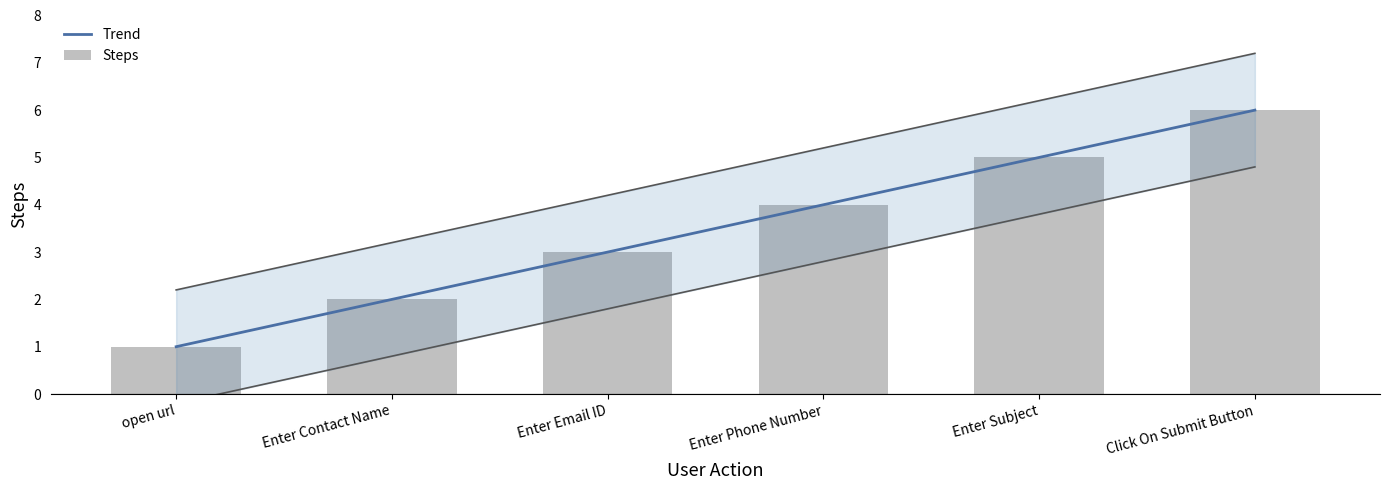

Count the number of categories in the chart.

6